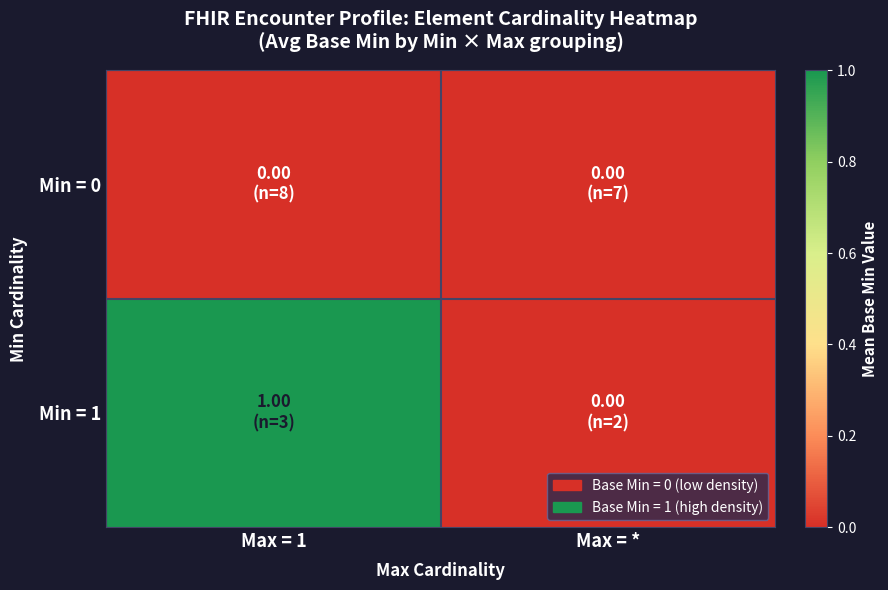

At Max = *, list the series in order from largest to smallest.

Min = 0, Min = 1